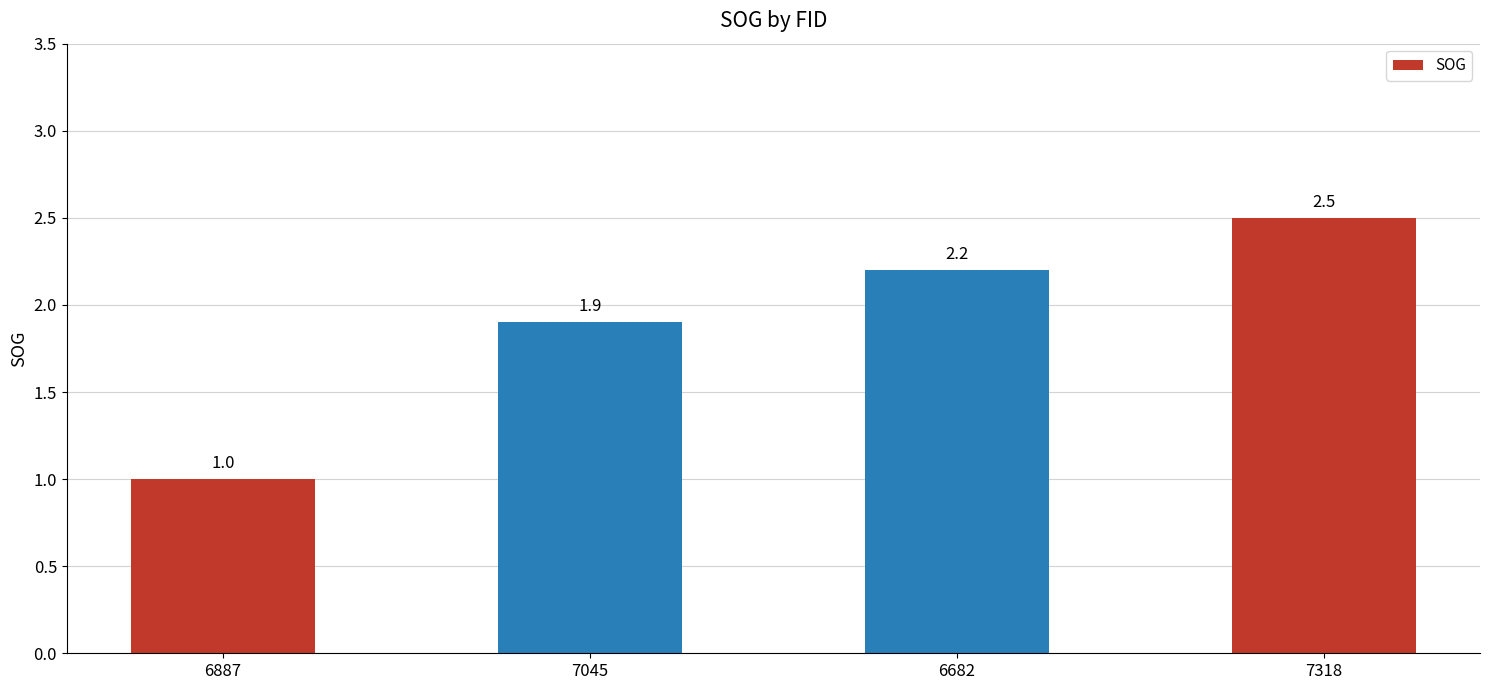

What is the minimum value shown in the chart?

1.0